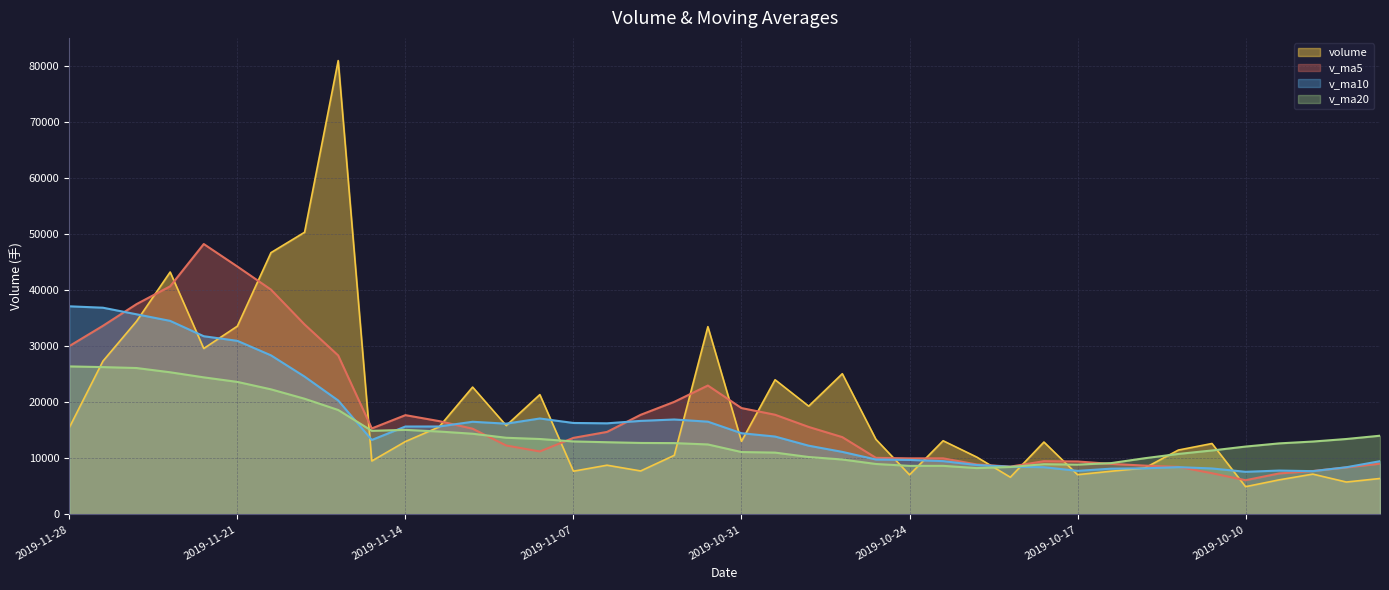

The volume series shows 7092.9 at 2019-10-17. True or false?

True